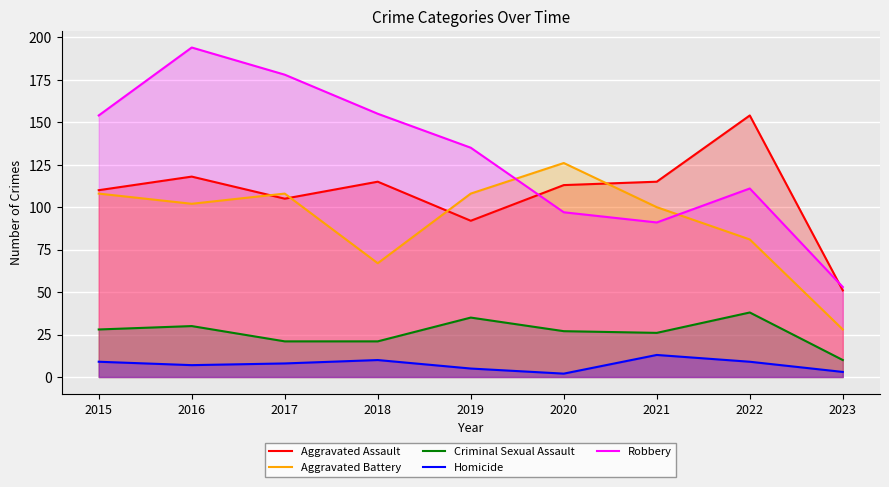

What is the lowest value of the Aggravated Battery series?

28